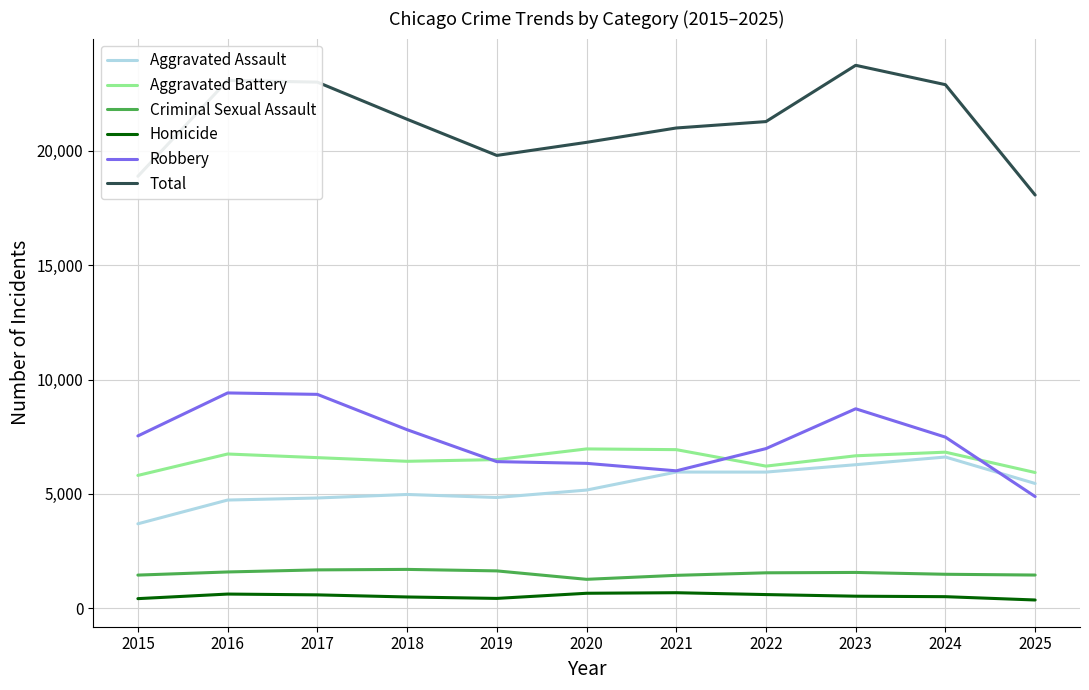

The value of Total at 2015 is 3847. True or false?

False